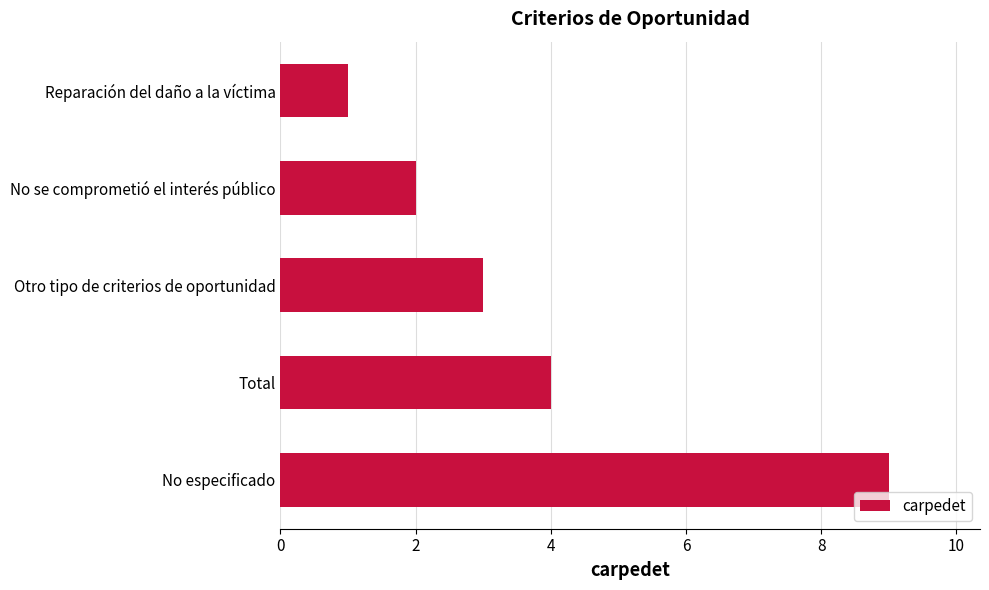

What is the sum of all values?

19